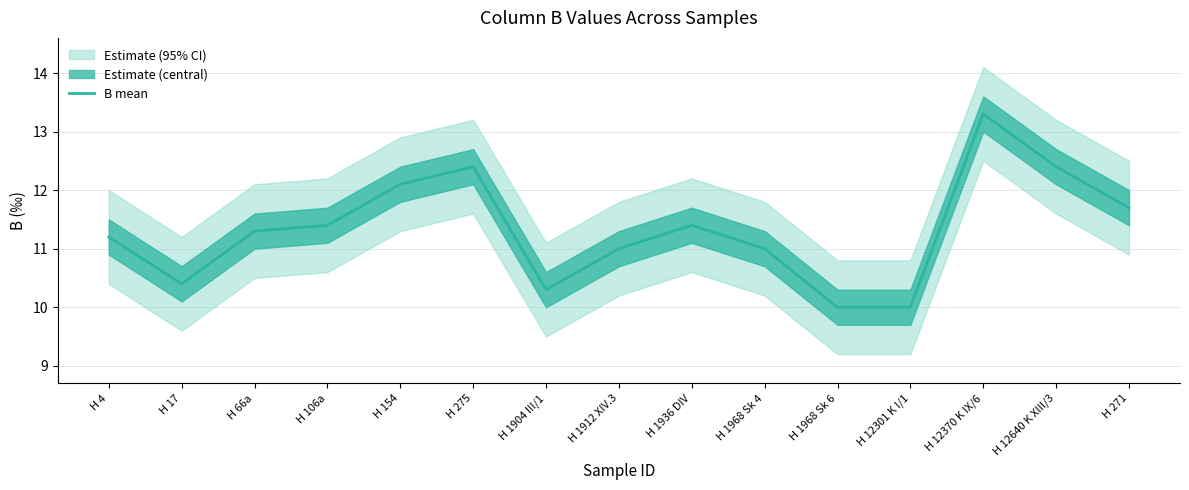

Is this an area chart (filled region under the line)?

No